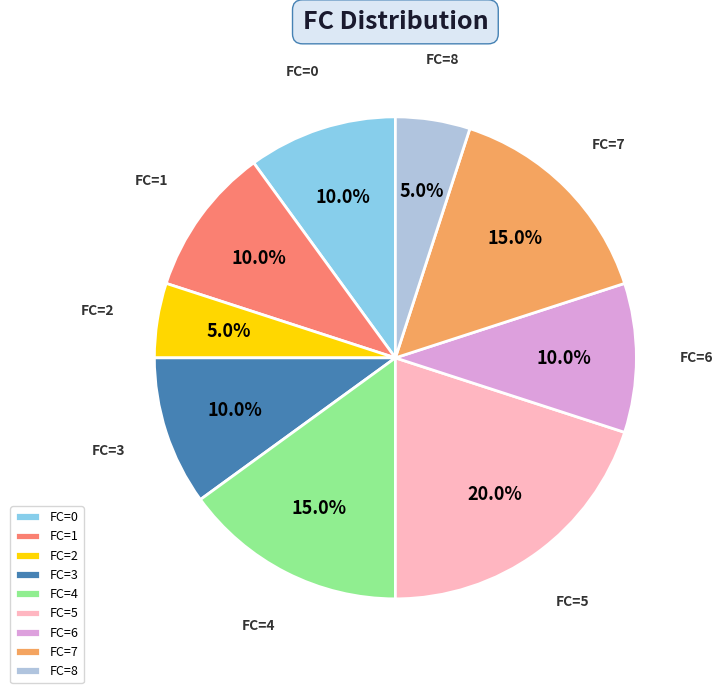

What percentage do FC=7 and FC=5 together represent?

35.0%